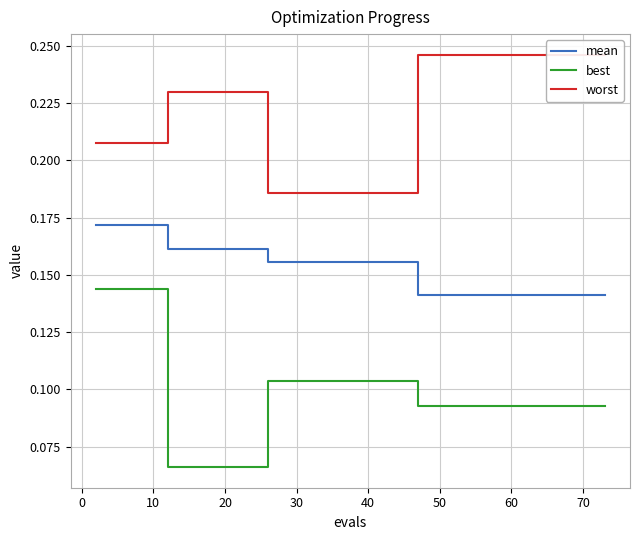

True or false: mean and best cross at least once.

False